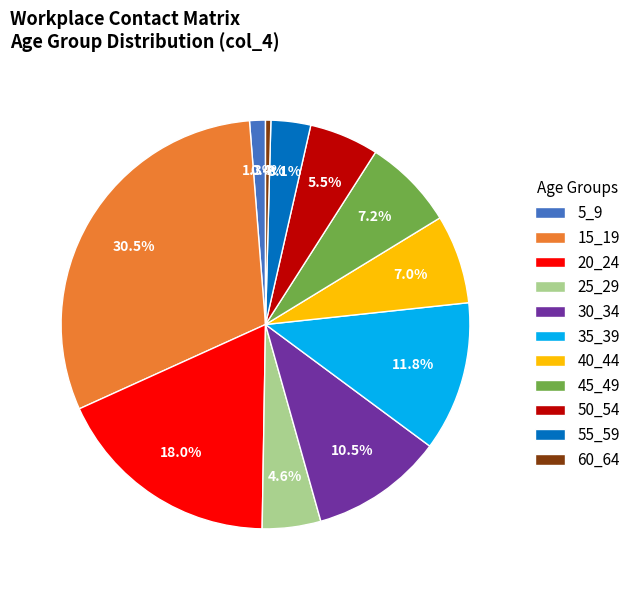

How many segments does this pie chart have?

11